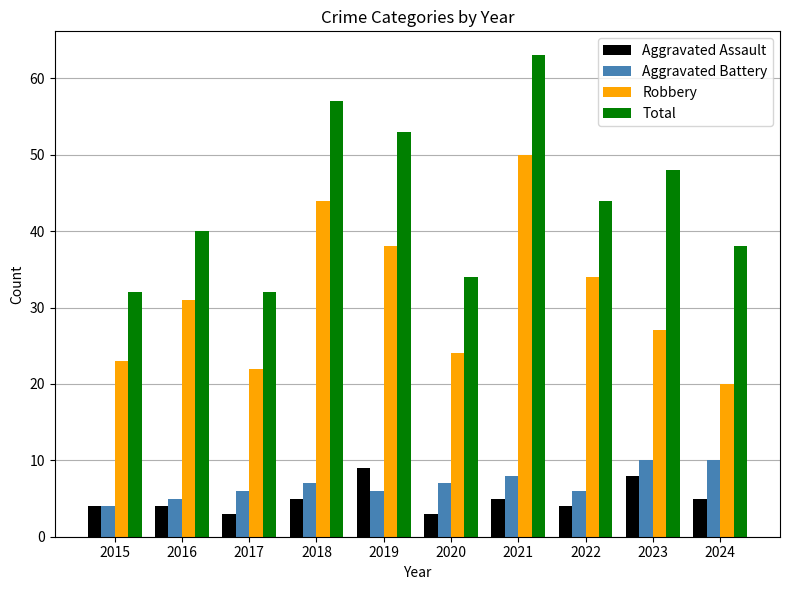

What is the spread (max minus min) of values at 2015?

28